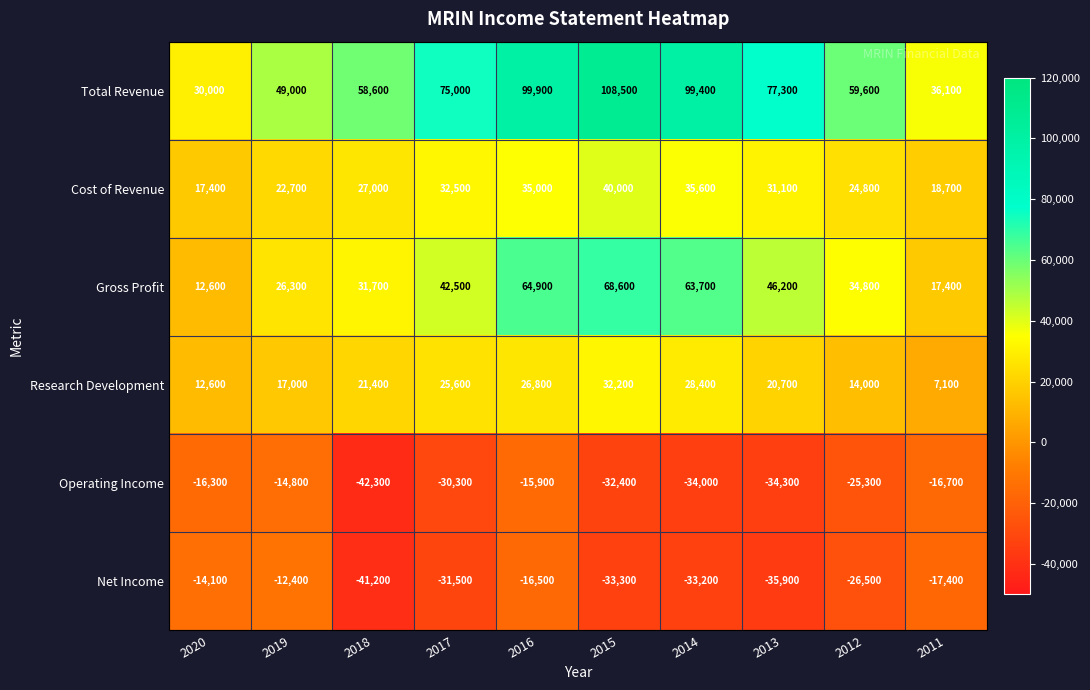

How many distinct data groups are displayed?

6